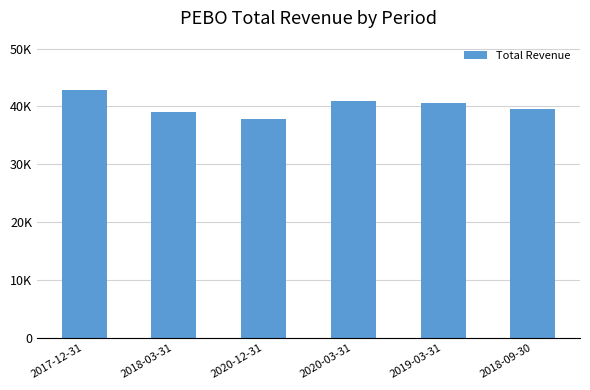

List the labels in order of value, largest first.

2017-12-31, 2020-03-31, 2019-03-31, 2018-09-30, 2018-03-31, 2020-12-31